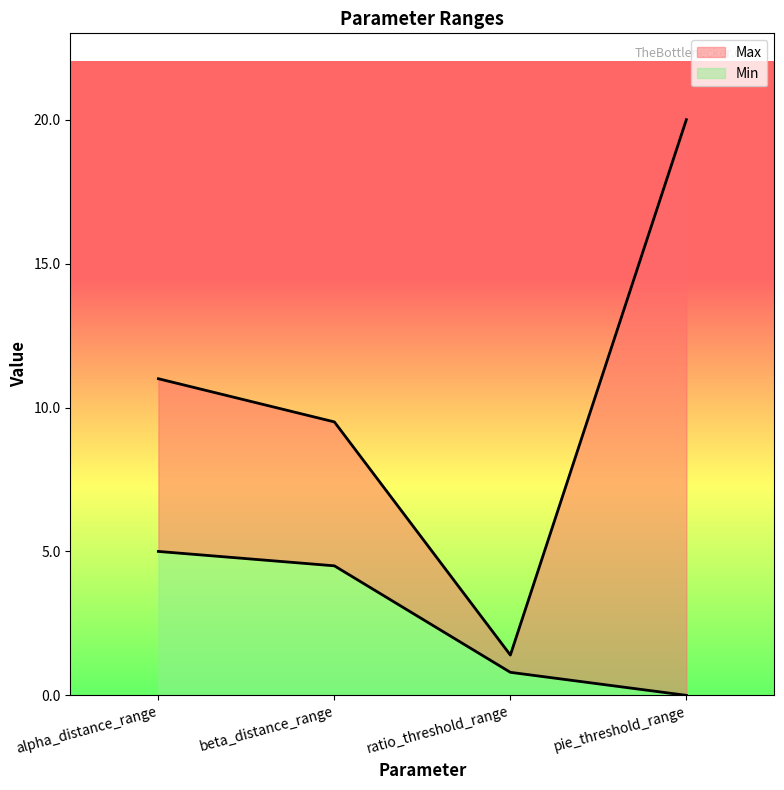

Does the chart have visible grid lines?

No